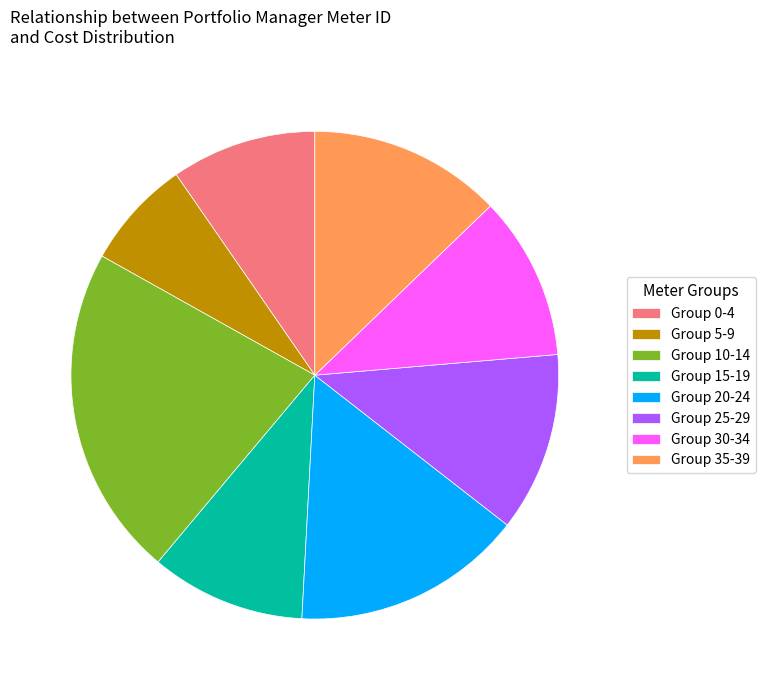

What is the ratio of the value at Group 0-4 to the value at Group 5-9?

1.3